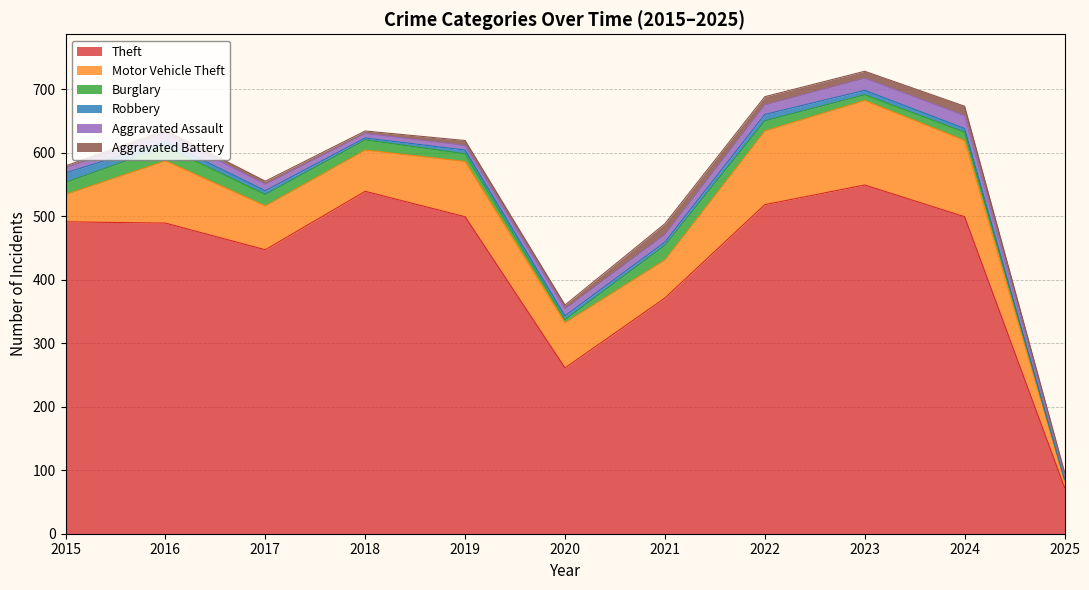

At which category does Theft reach its first local peak?

2018